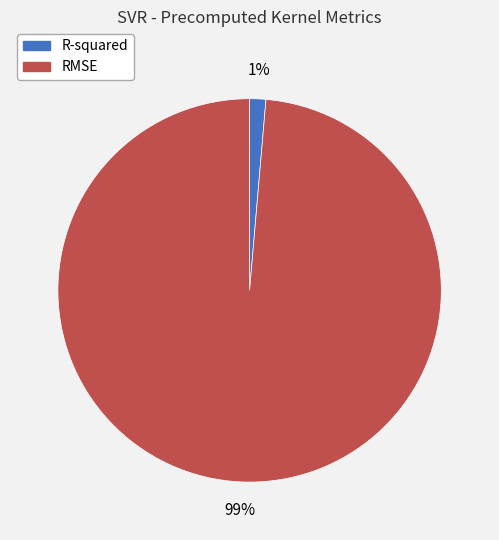

To the nearest percent, what portion does R-squared represent?

1%